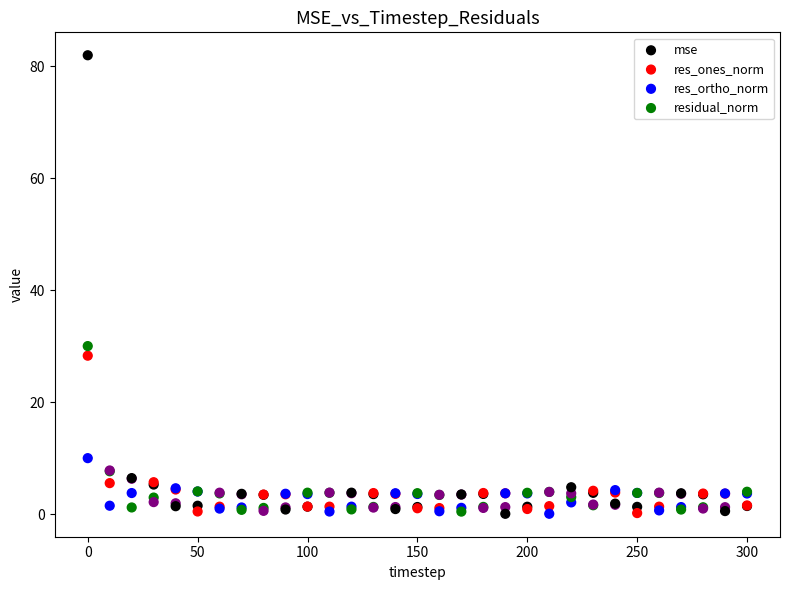

In the res_ones_norm series, what Y value is closest to 14?

3.1